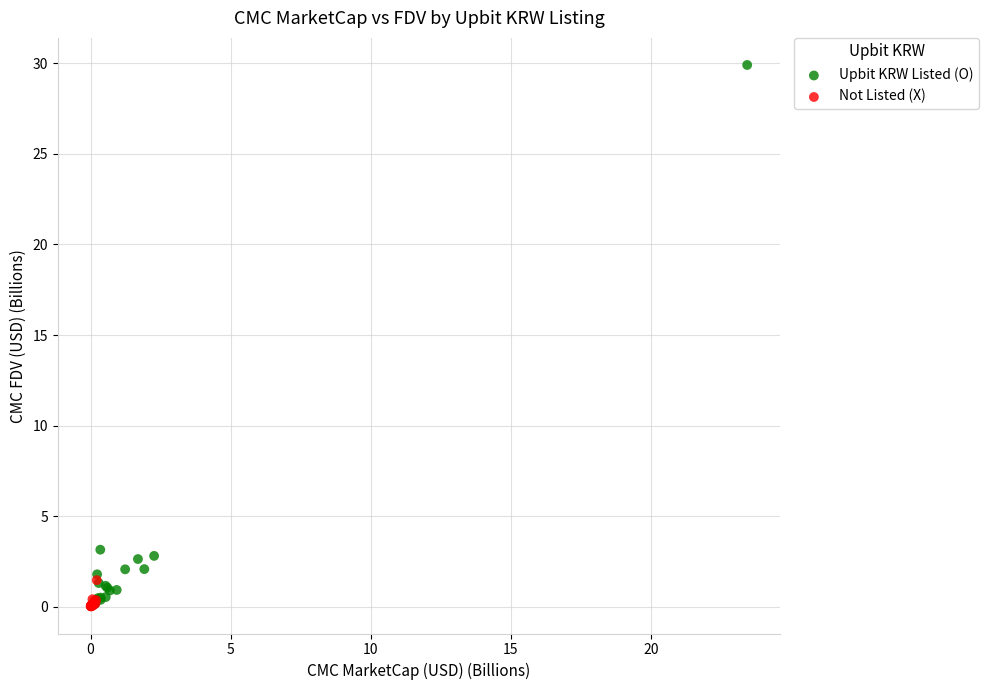

Which series contains the highest Y value?

Upbit KRW Listed (O)